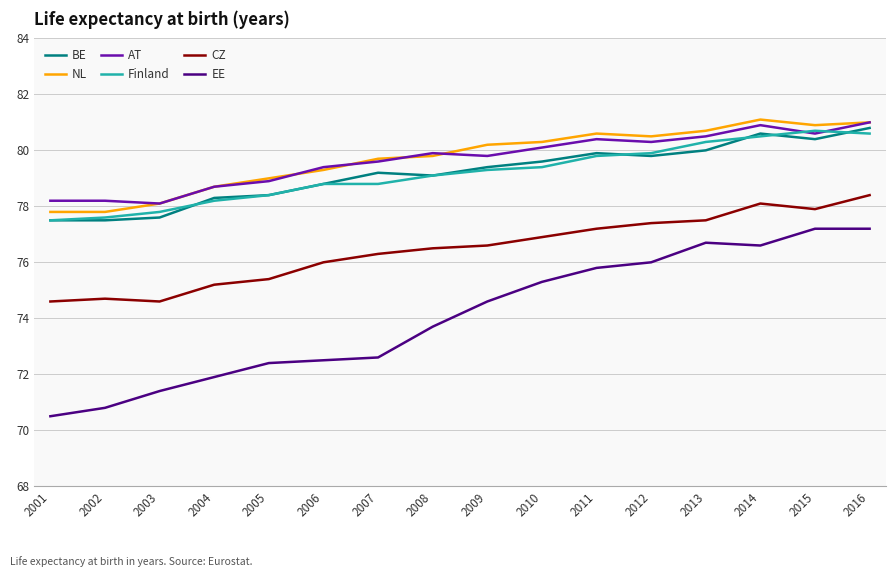

True or false: CZ and AT cross at least once.

False